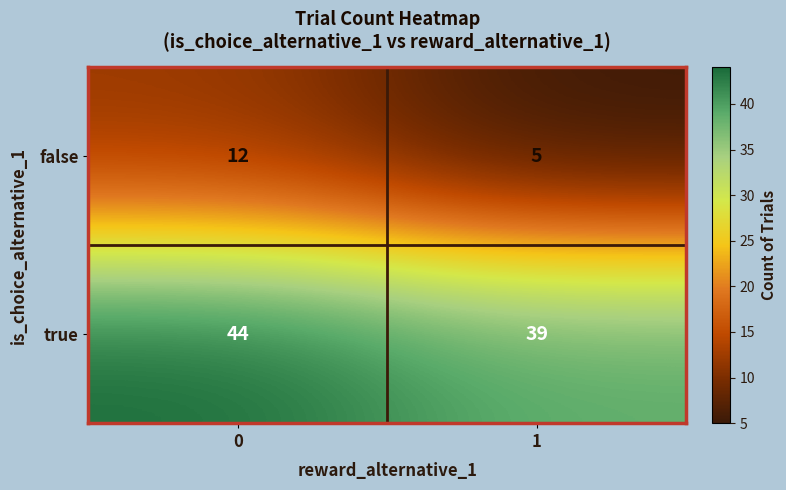

What is the maximum value for true?

44